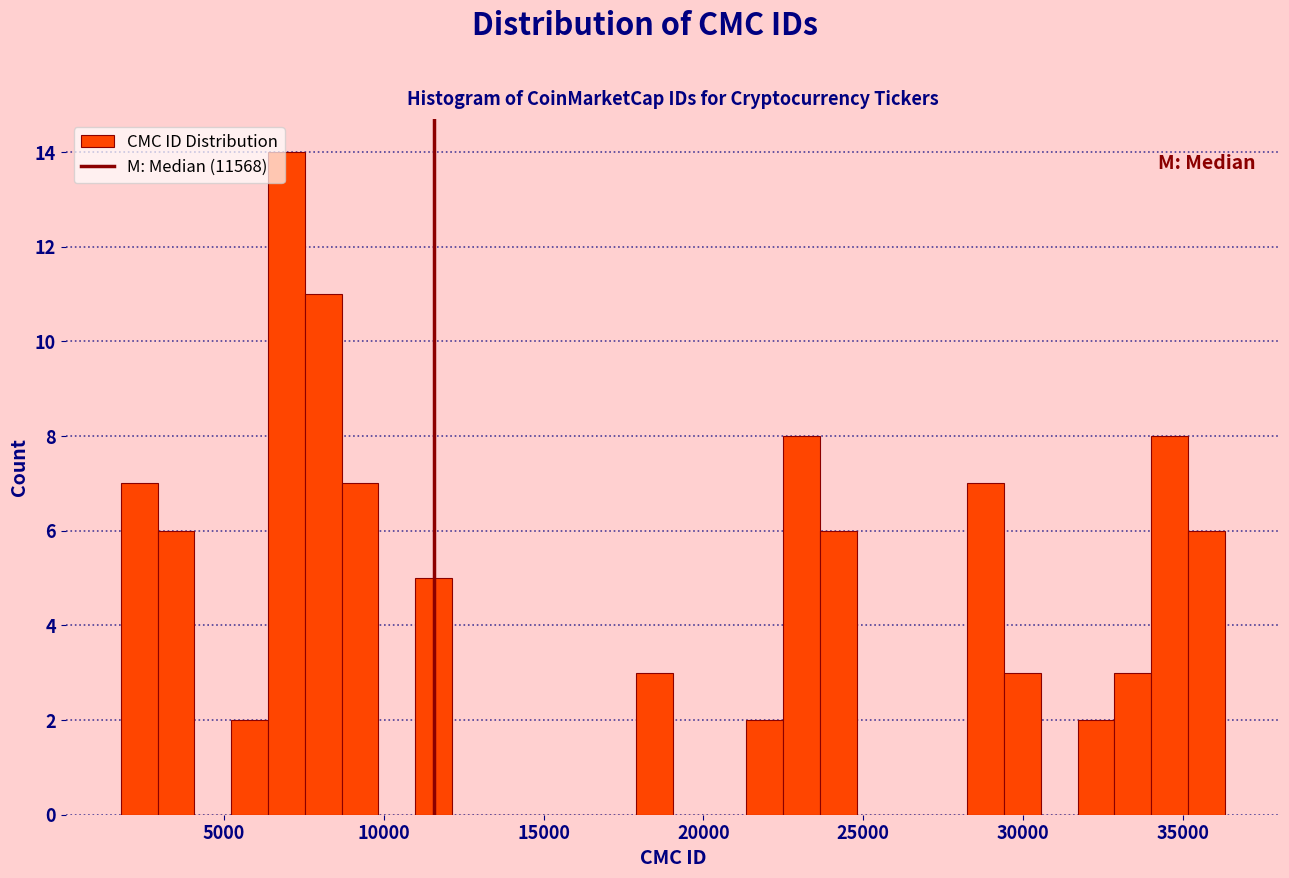

Read against the x-axis, roughly where is the centre of the tallest bar?

7000